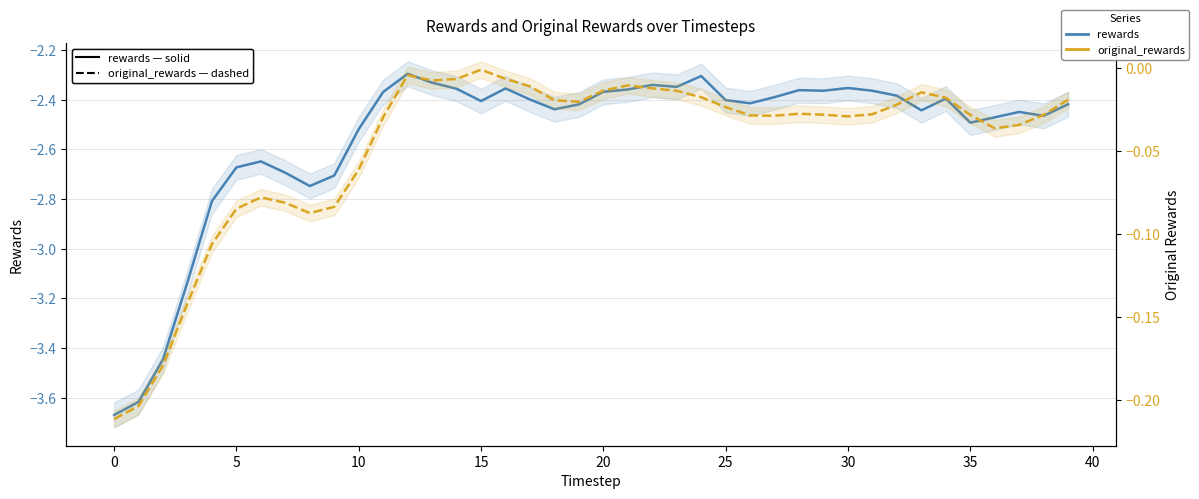

What is the smallest value displayed?

-3.7